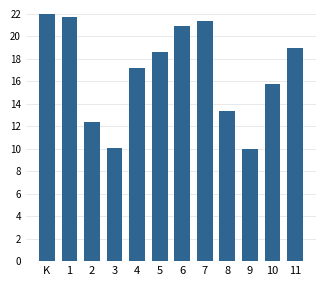

What is the change in value from 1 to 6?

-0.8